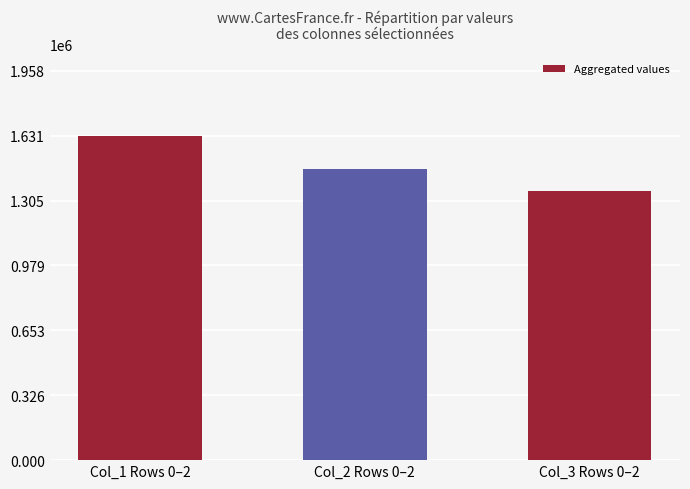

Is it true that the value at Col_1 Rows 0–2 is 1631479?

True